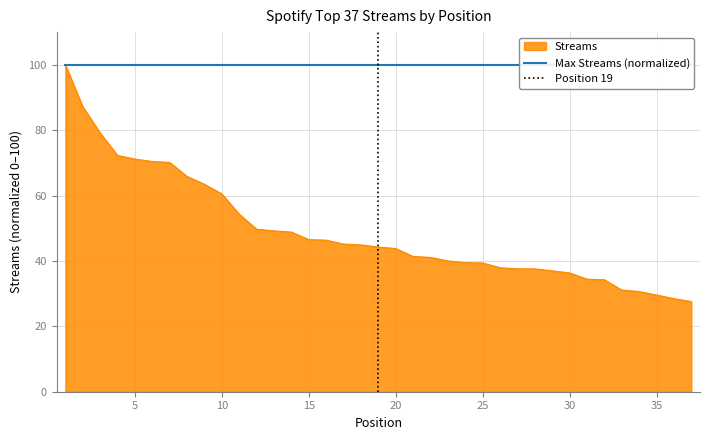

What is the maximum value for Streams?

100.0